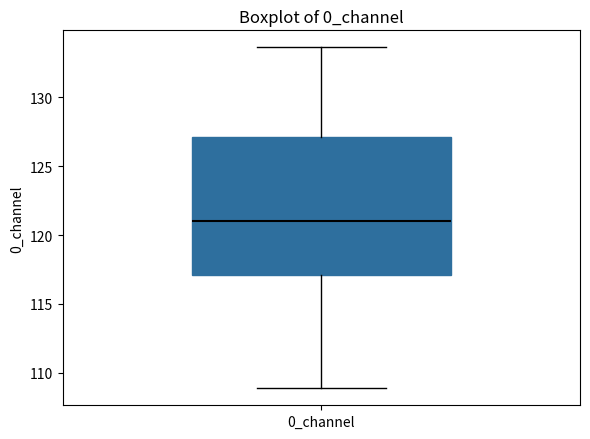

Where is the upper edge of the box for 0_channel on the y-axis? The values are not printed on the chart, so give them approximately, as read against the axis.

127.0